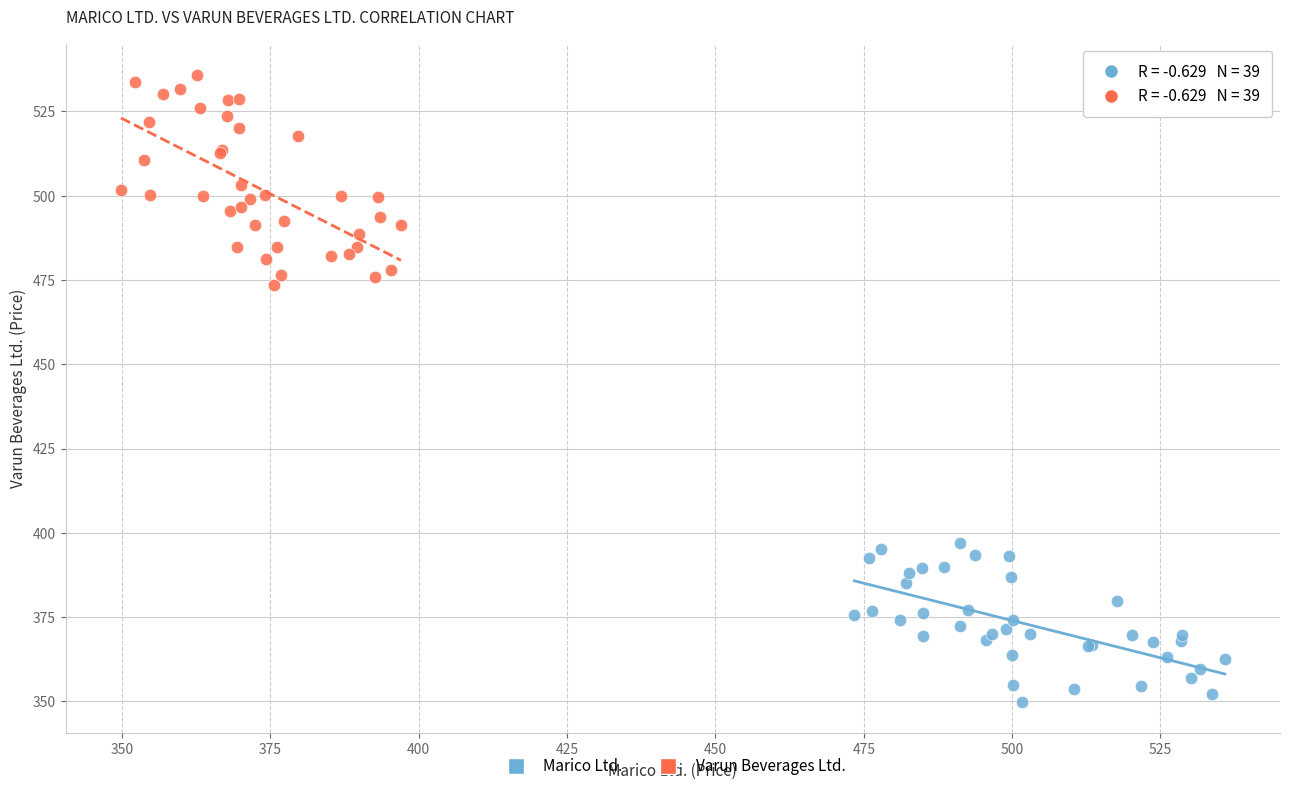

Which series has the widest spread of Y values?

Varun Beverages Ltd.